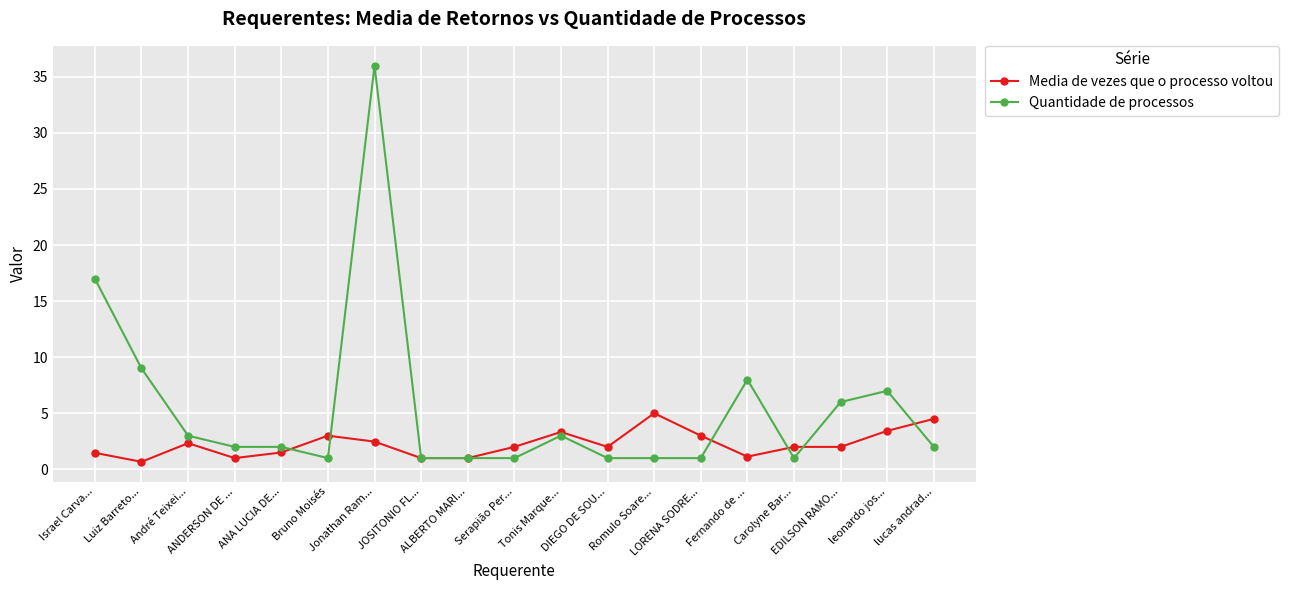

What position from the left is DIEGO DE SOU...?

12